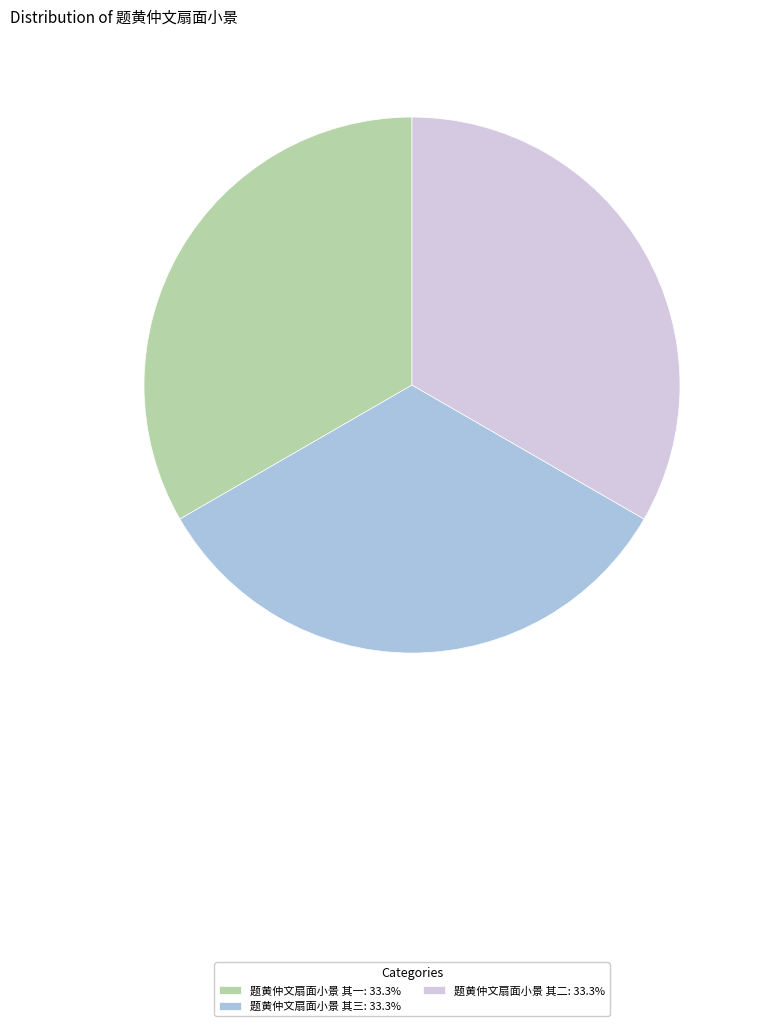

Is there a majority slice in this chart?

No